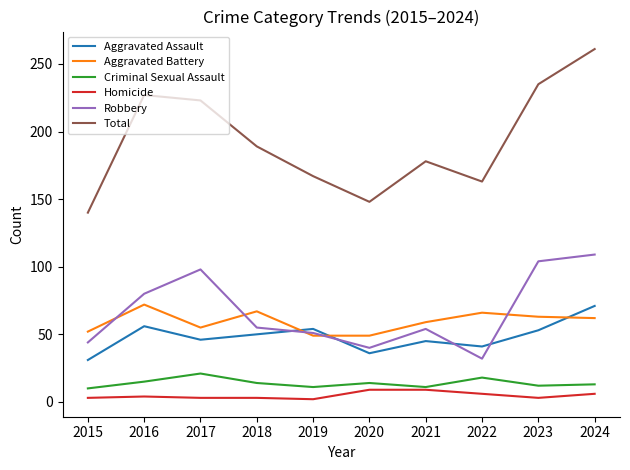

Rank the series at 2022 from lowest to highest value.

Homicide, Criminal Sexual Assault, Robbery, Aggravated Assault, Aggravated Battery, Total